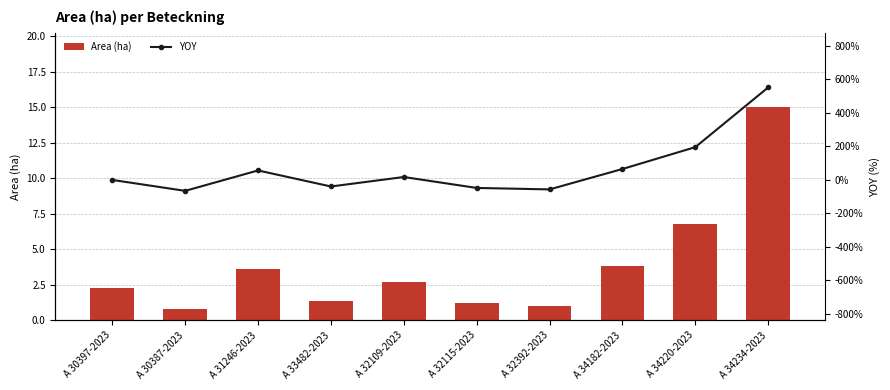

What is the greatest value displayed?

552.2